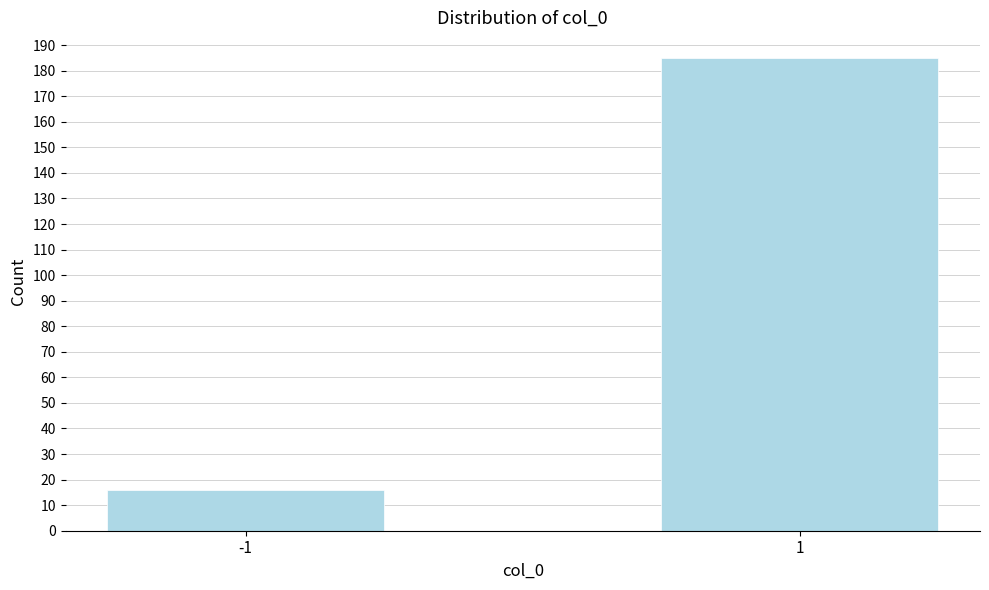

Reading right to left, what are all the values shown in this chart?

1=185	-1=16